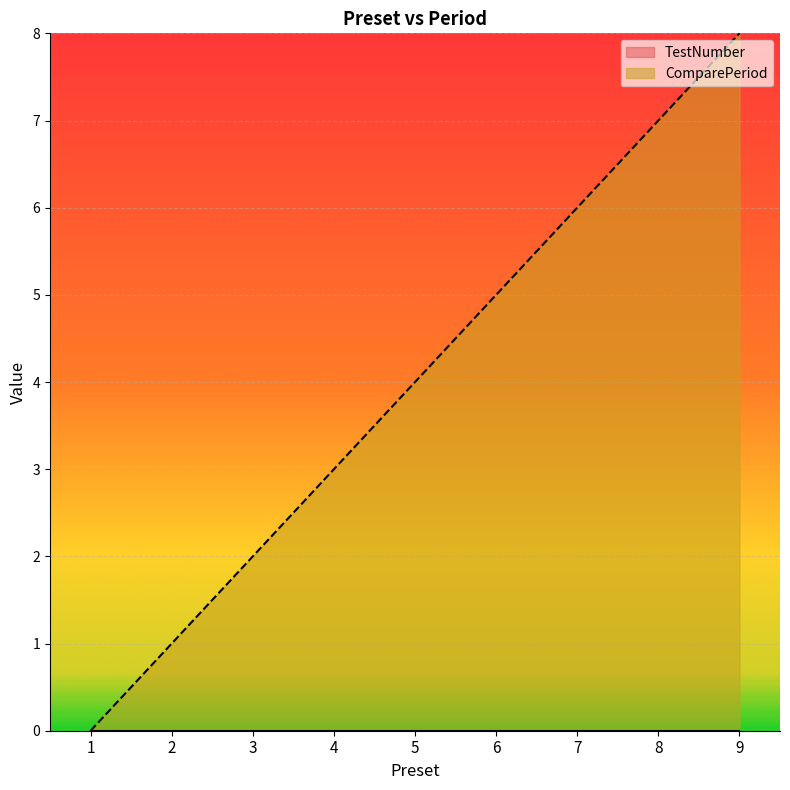

What is the maximum value shown in the chart?

8